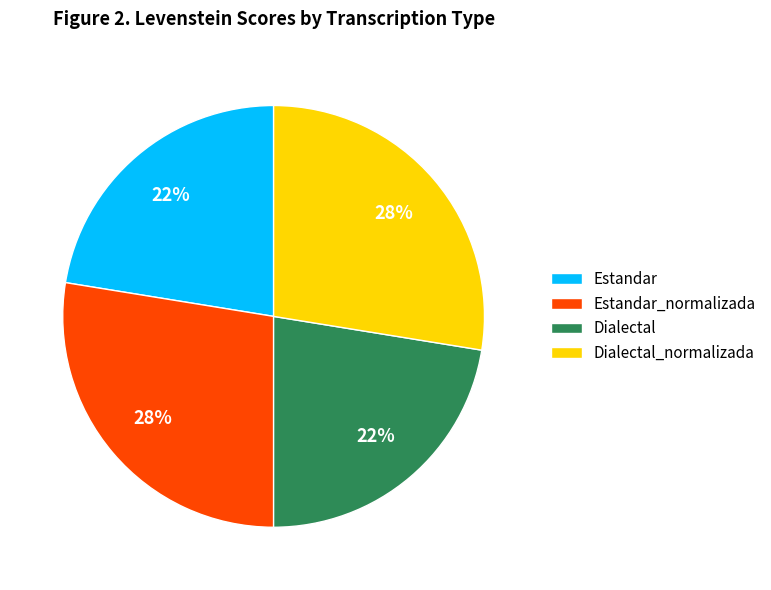

How many segments does this pie chart have?

4